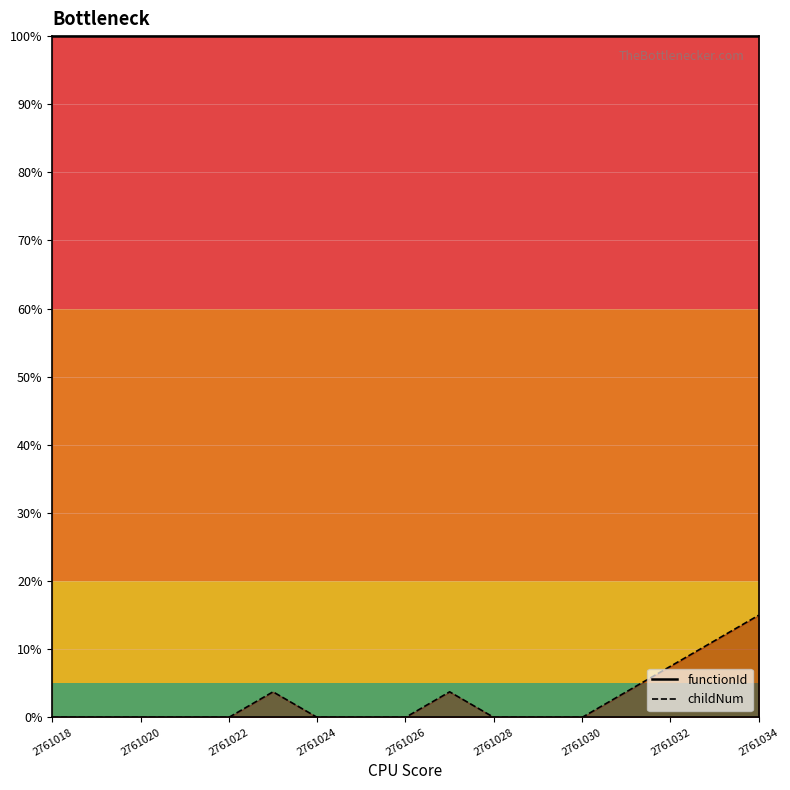

What position from the left is 2761020?

3